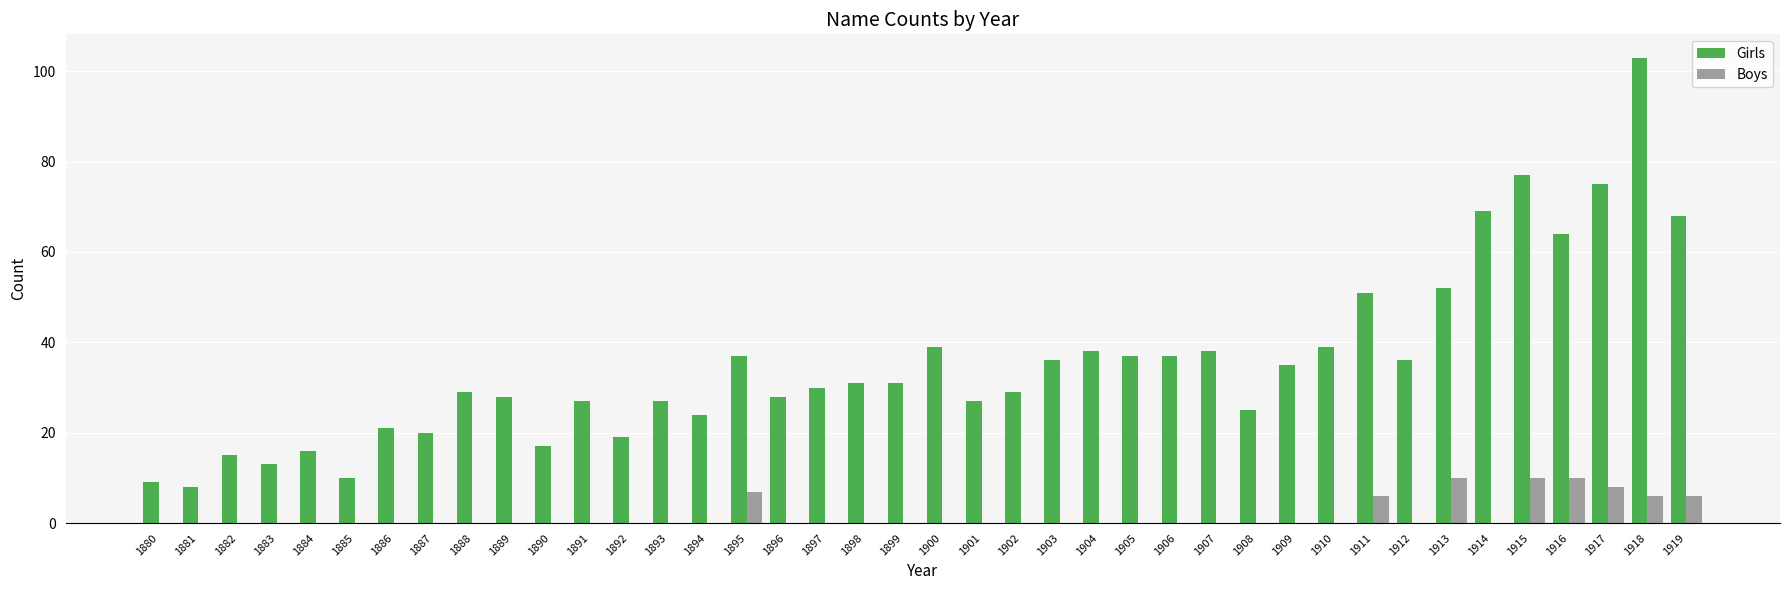

Which series has the largest total across all categories?

Girls